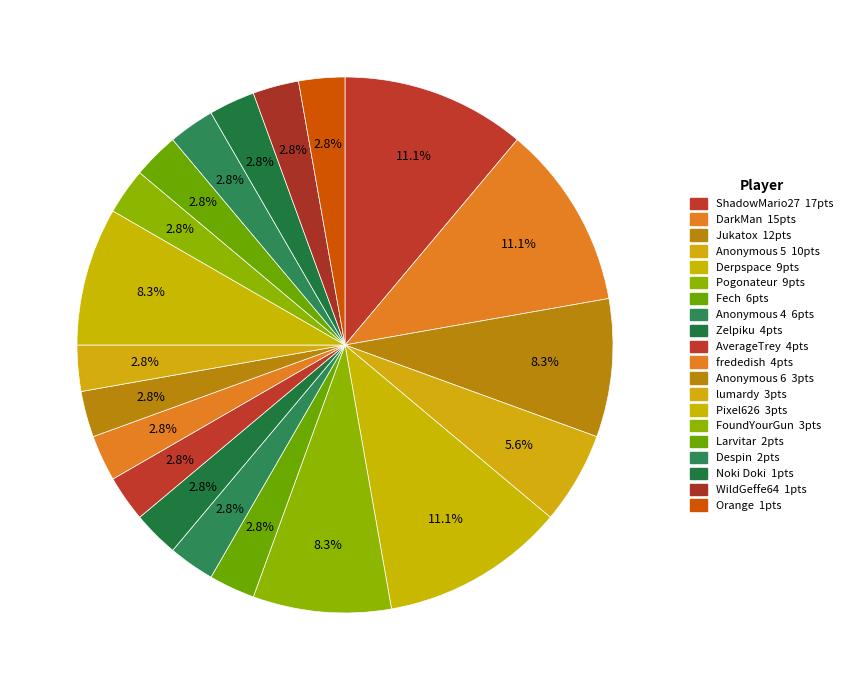

How many slices are in this pie chart?

20